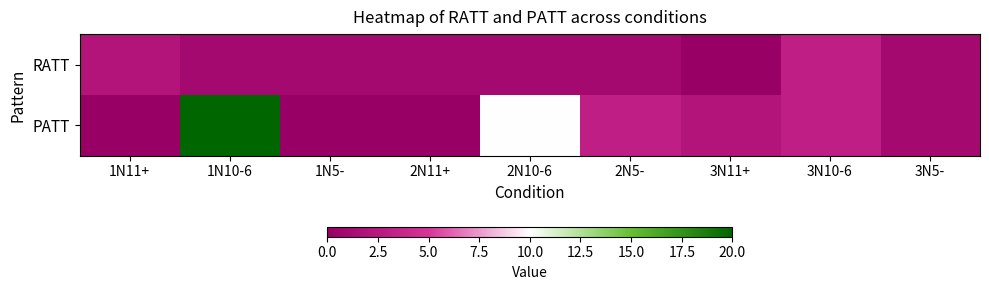

Which series changed the most between 1N11+ and 1N5-?

RATT